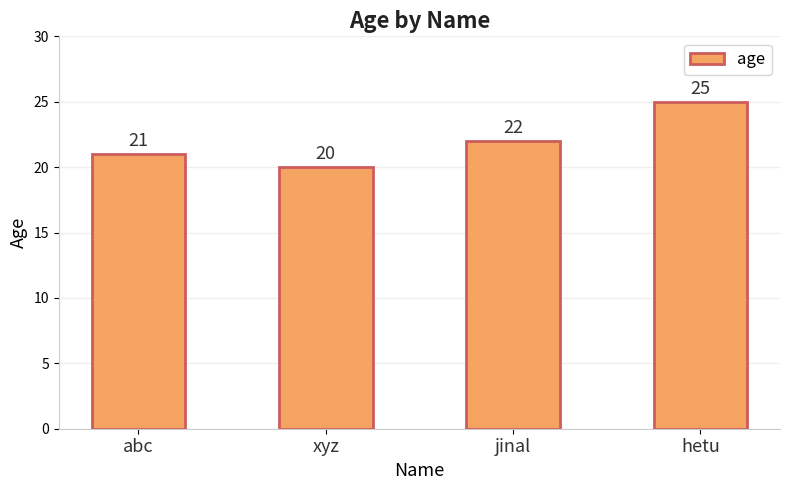

Between abc and hetu, which is larger?

hetu